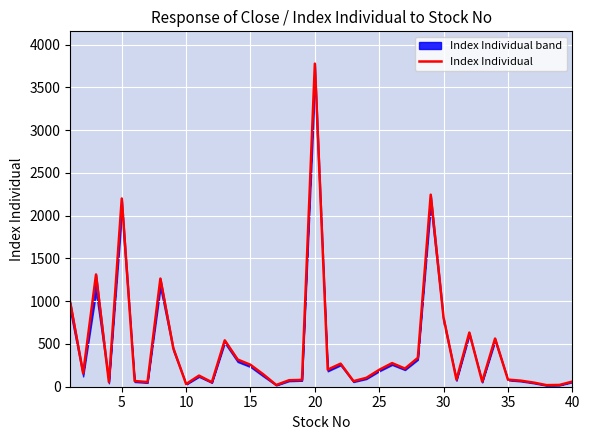

Reading left to right, list all the values displayed in this chart.

983.0	156.1	1312.7	54.7	2201.2	66.8	54.5	1264.4	452.7	31.4	130.0	52.7	542.4	318.2	256.4	144.0	20.4	75.9	79.8	3777.8	200.0	269.7	65.3	103.8	197.8	276.2	212.2	337.5	2245.5	805.0	82.5	633.0	59.5	563.7	83.2	70.8	48.2	18.6	20.7	60.0